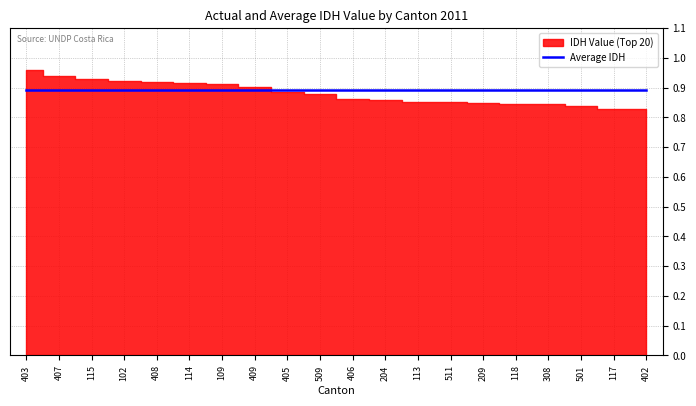

Between 118 and 501, which is larger?

118